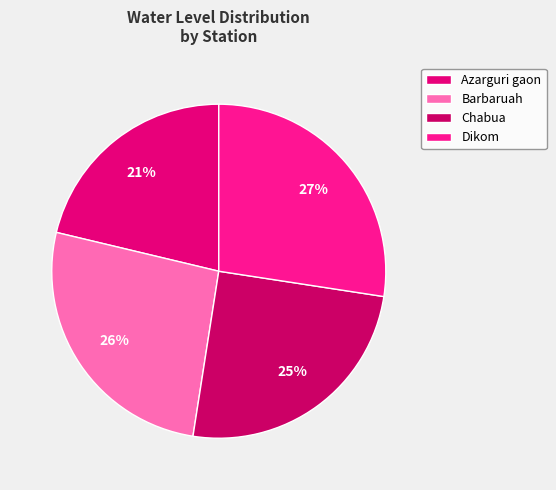

Which slice is the largest?

Dikom